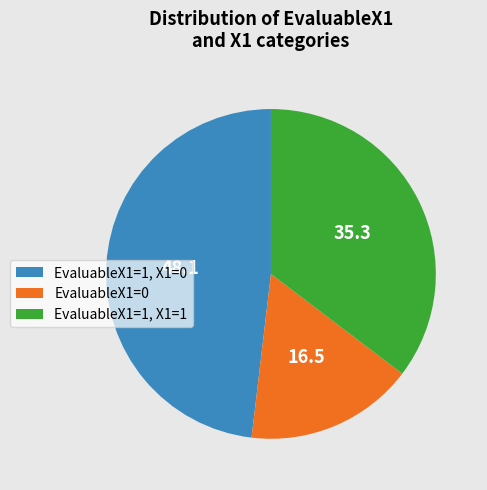

Does any single category account for the majority?

No